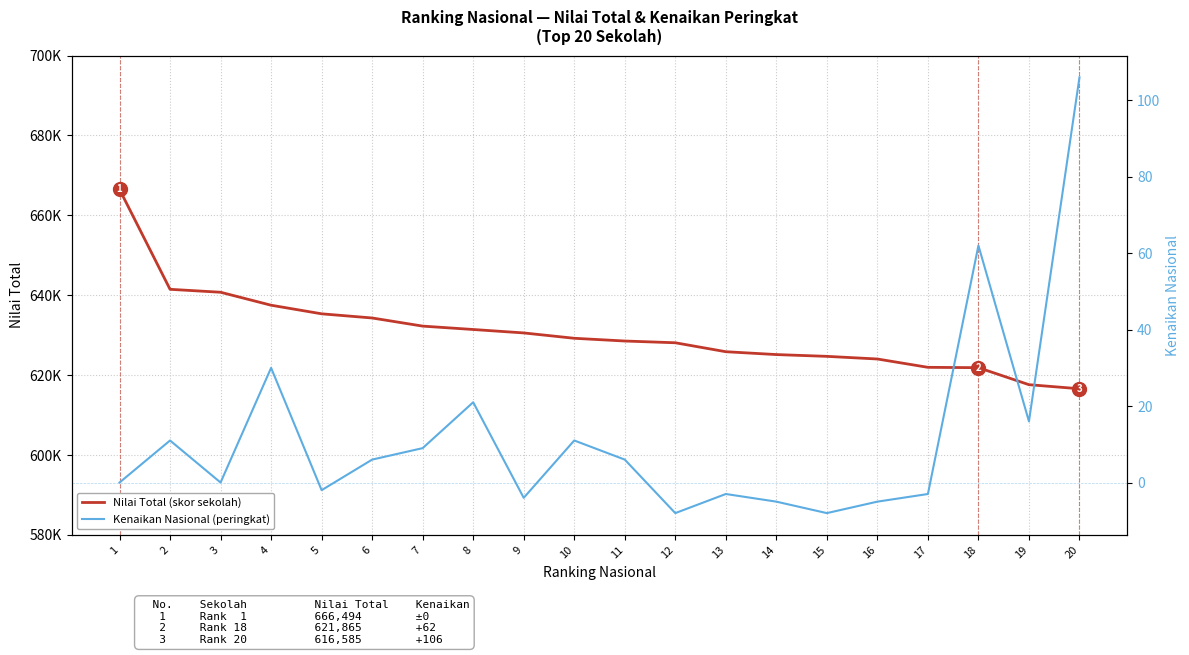

The Kenaikan Nasional (peringkat) series shows -3 at 12. True or false?

False